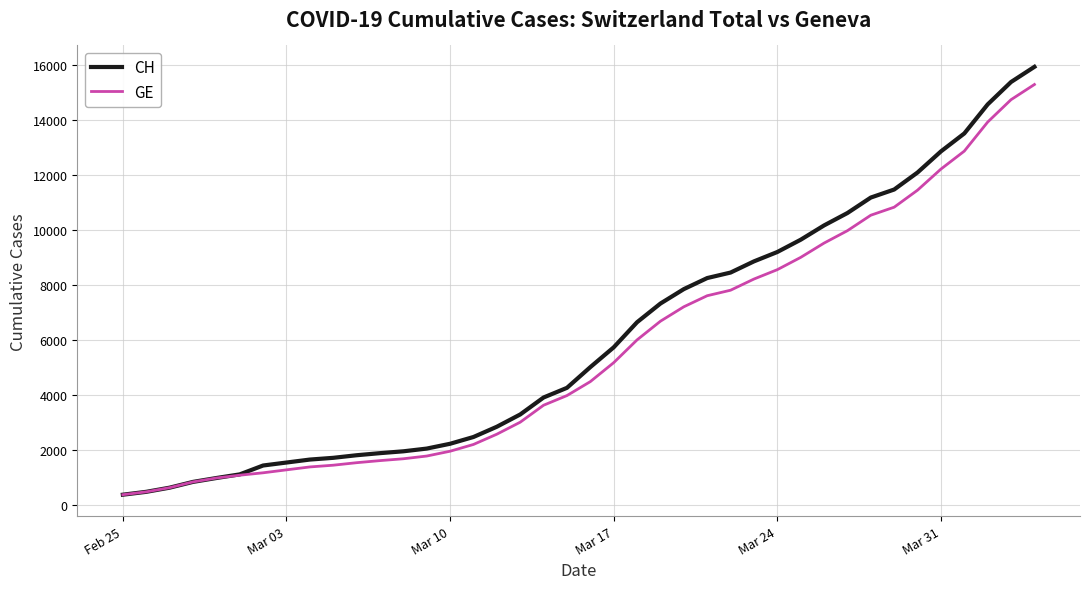

Which series has the largest range (max minus min)?

CH